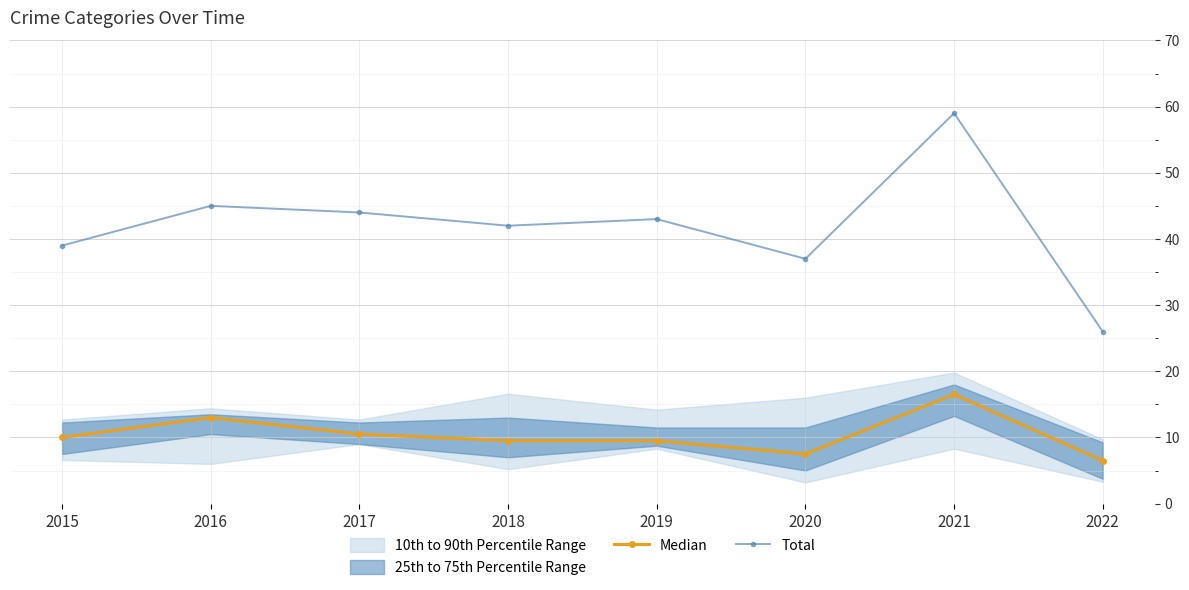

What is the value of the Total point at the 3rd from the left?

44.0